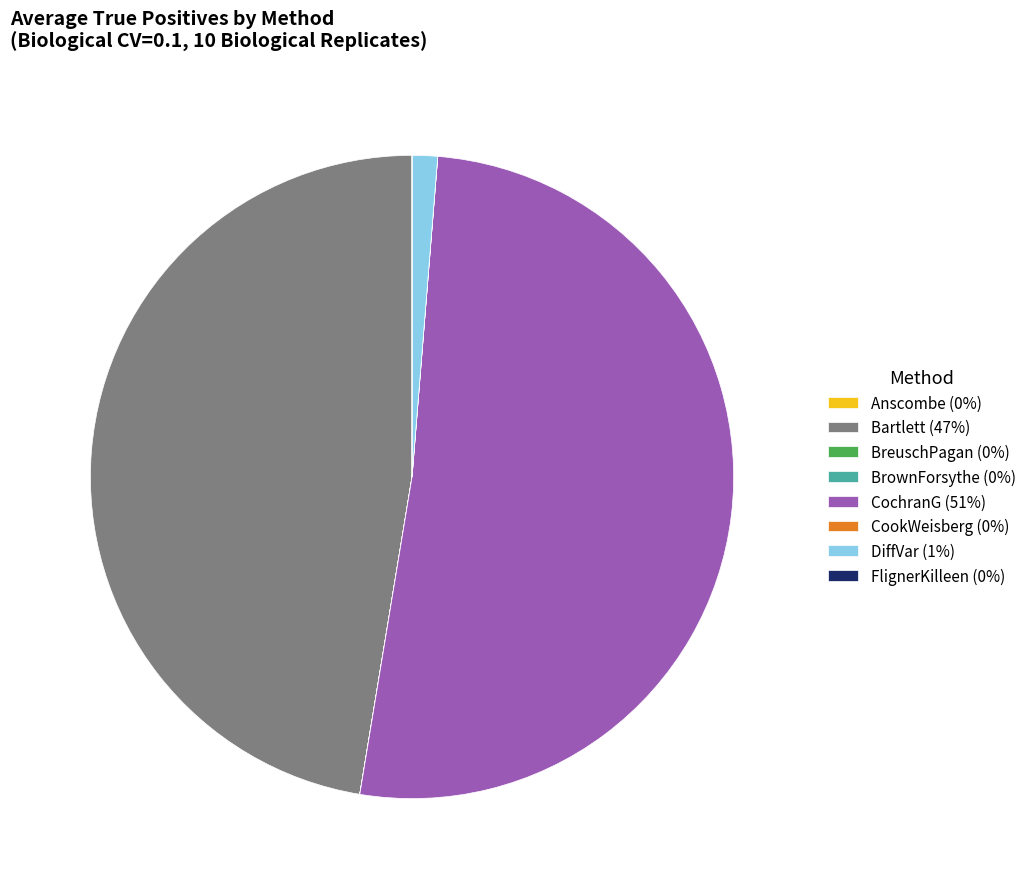

Is CochranG (51%) the majority of the pie?

Yes